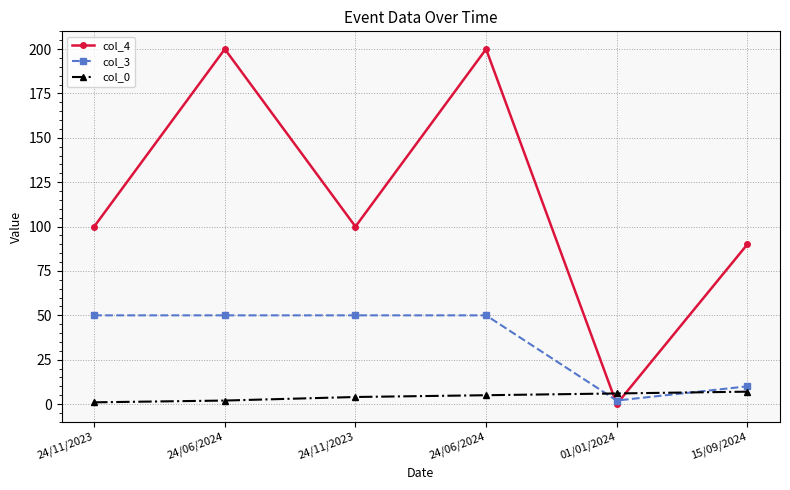

Rank the series at 15/09/2024 from highest to lowest value.

col_4, col_3, col_0